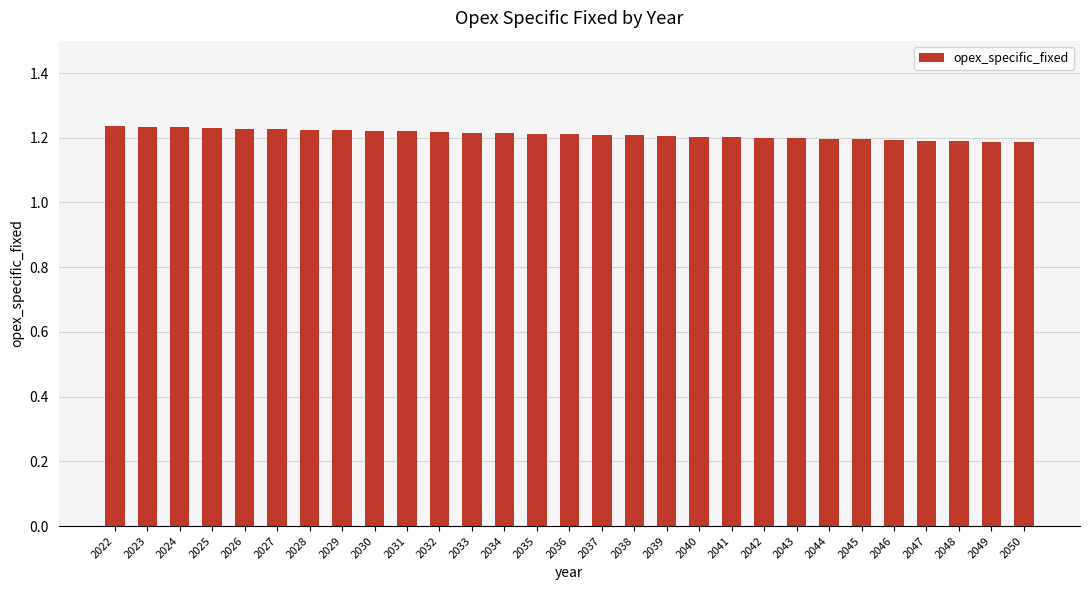

What is the sum of all values?

35.1